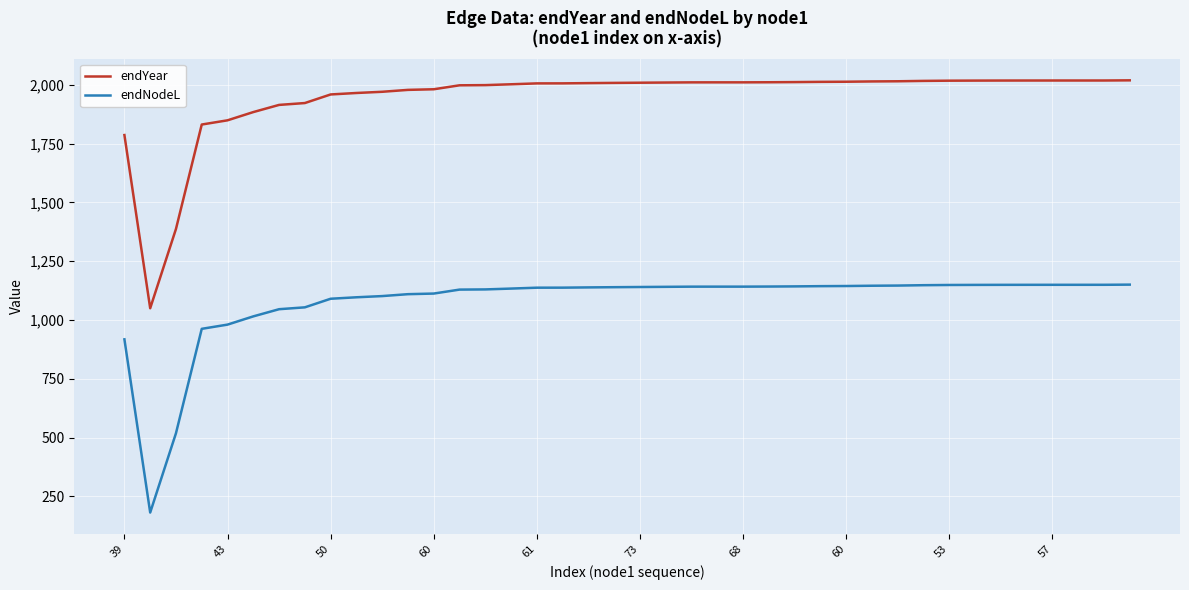

Which series has the largest total across all categories?

endYear